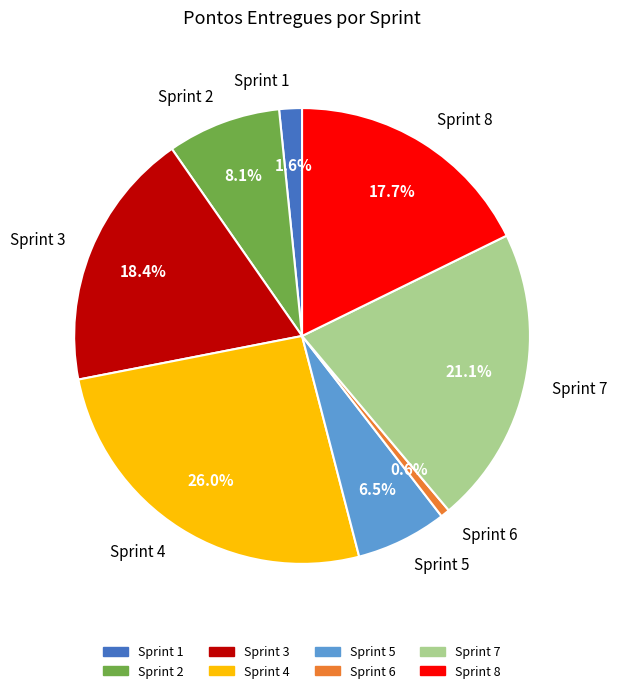

Which slice is the smallest?

Sprint 6